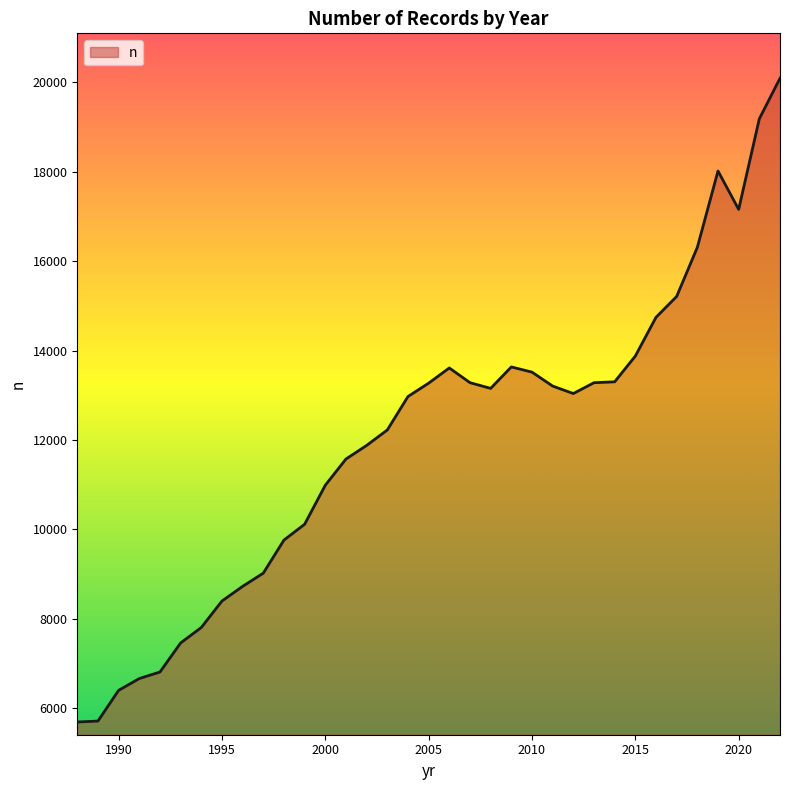

What is the smallest value displayed?

5692